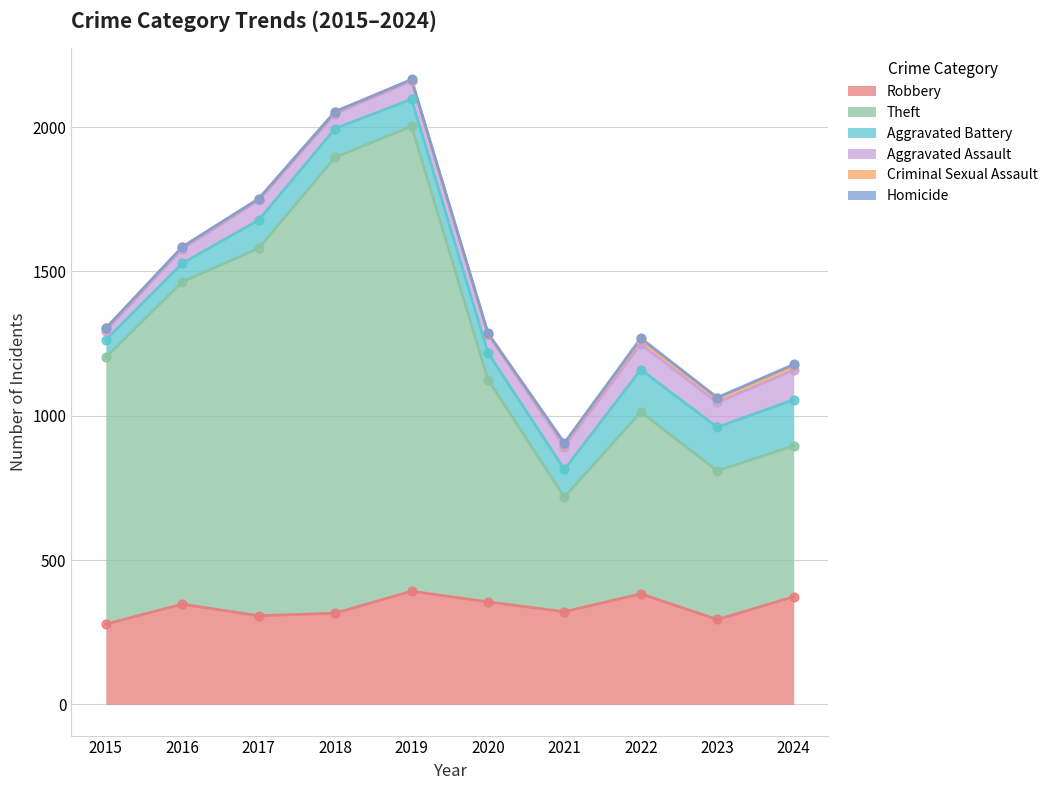

At which category is the sum across all series the highest?

2019